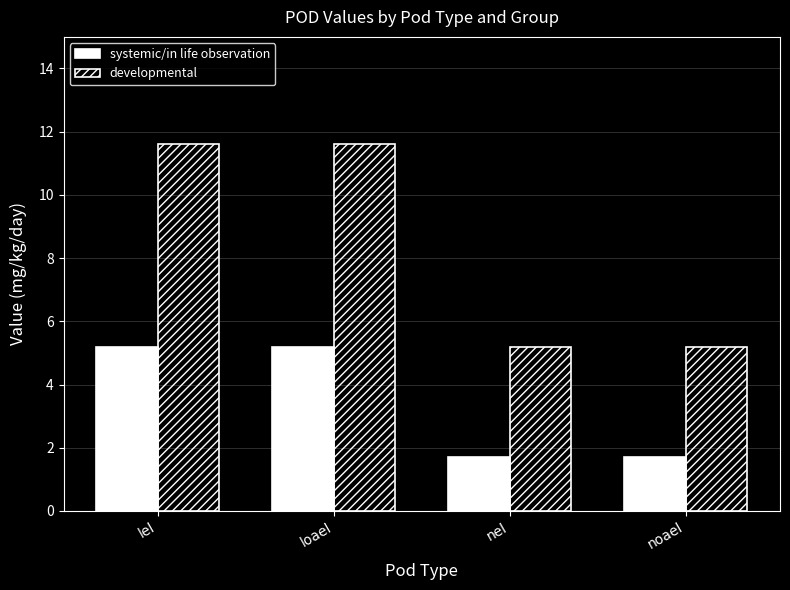

What is the value of the systemic/in life observation bar at the 2nd from the left?

5.2